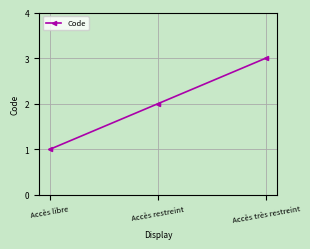

Reading left to right, list all the values displayed in this chart.

1	2	3